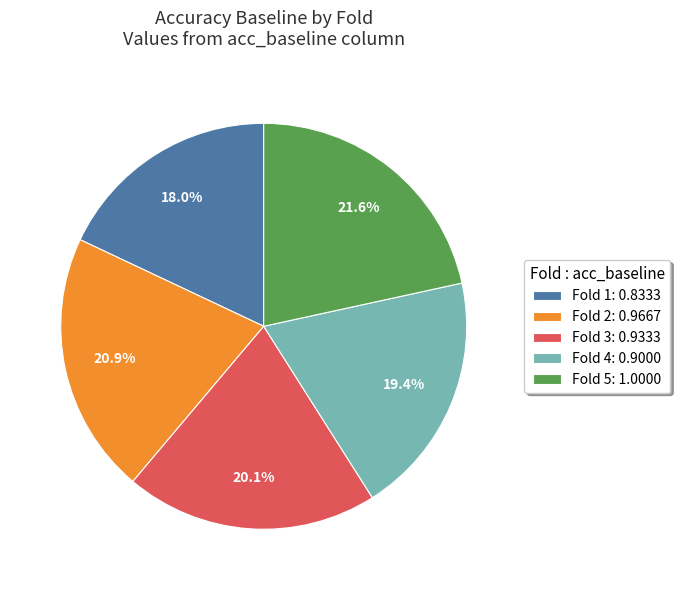

Is there any slice that represents more than half of the pie?

No